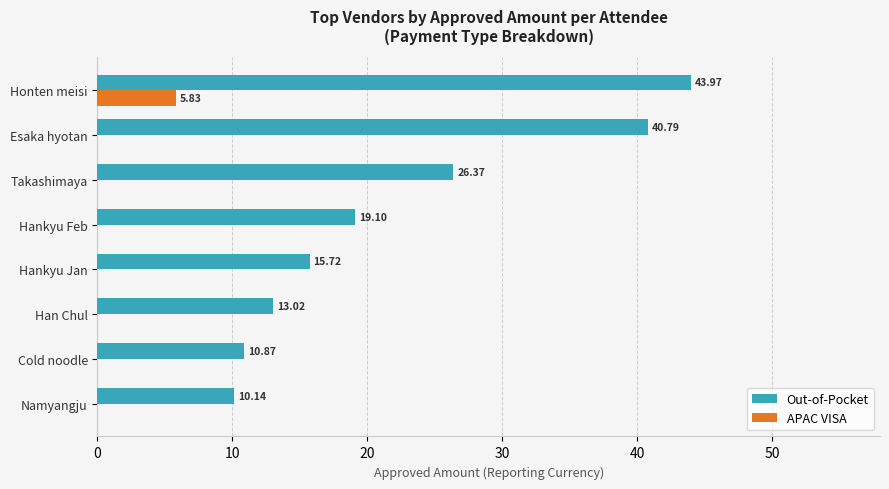

Where is Out-of-Pocket nearest to the value 27?

Takashimaya